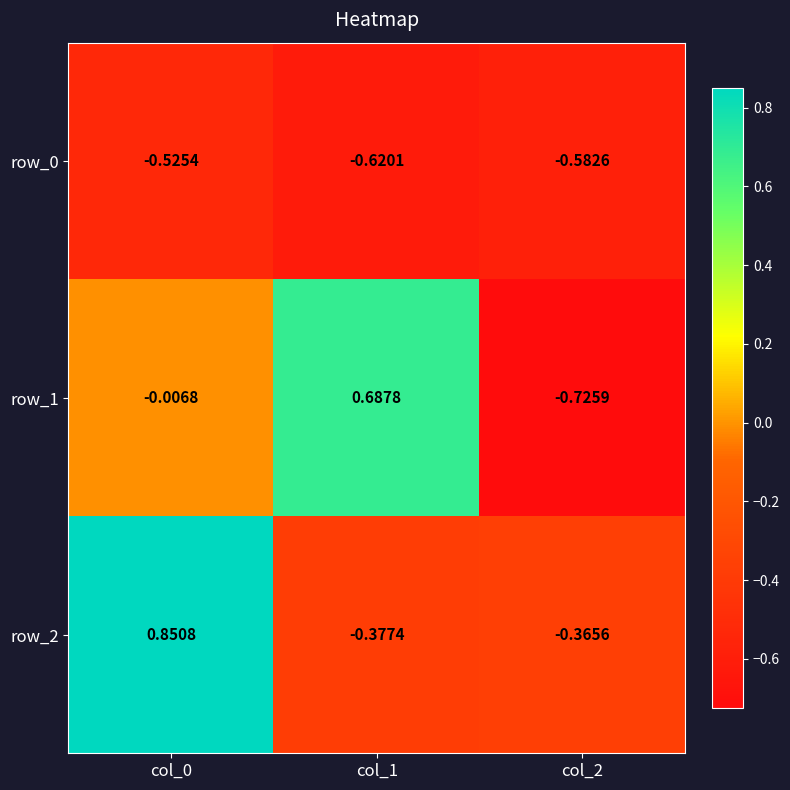

What is the difference between the maximum and minimum values in the row_2 series?

1.2